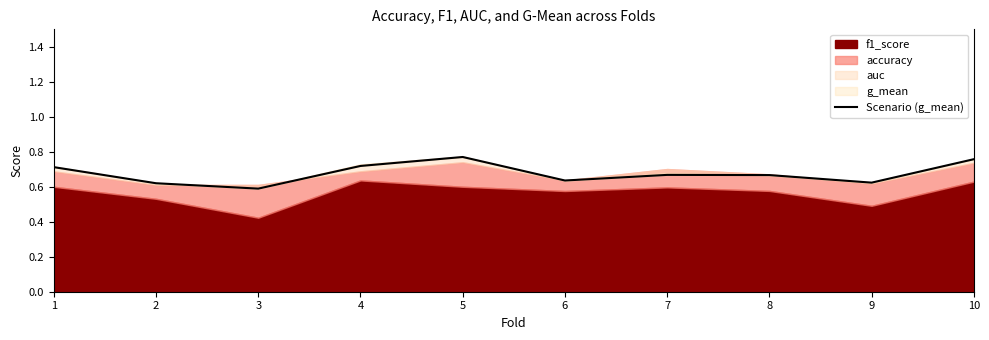

Does the chart display data point markers on the line(s)?

No